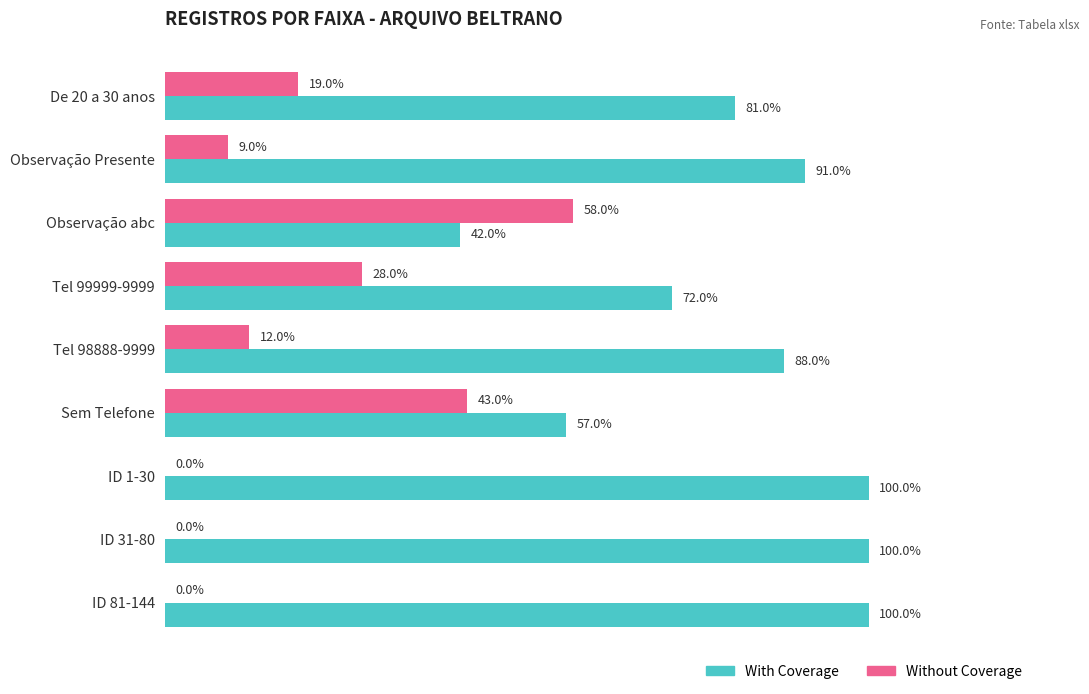

Which series has the largest total across all categories?

With Coverage